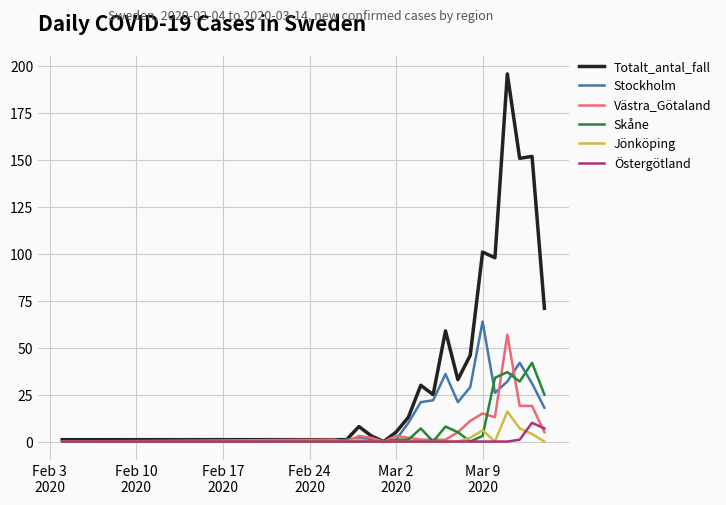

What is the maximum value for Skåne?

42